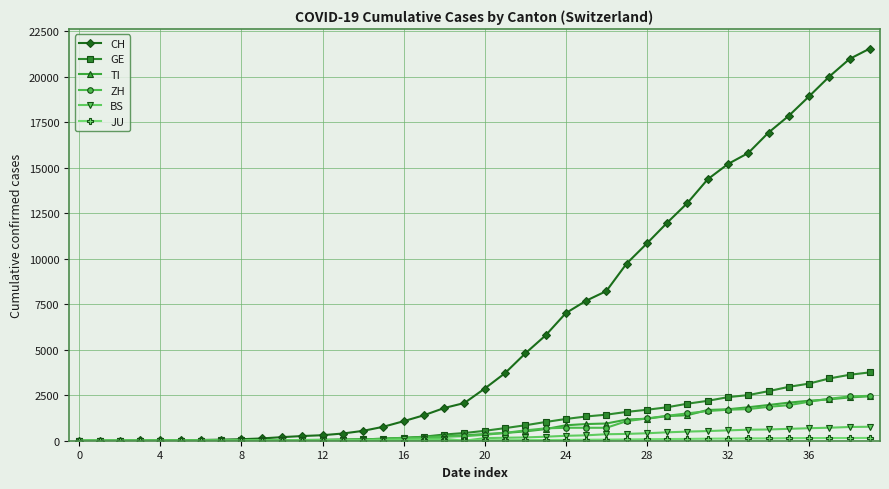

Which series has the widest spread of values?

CH